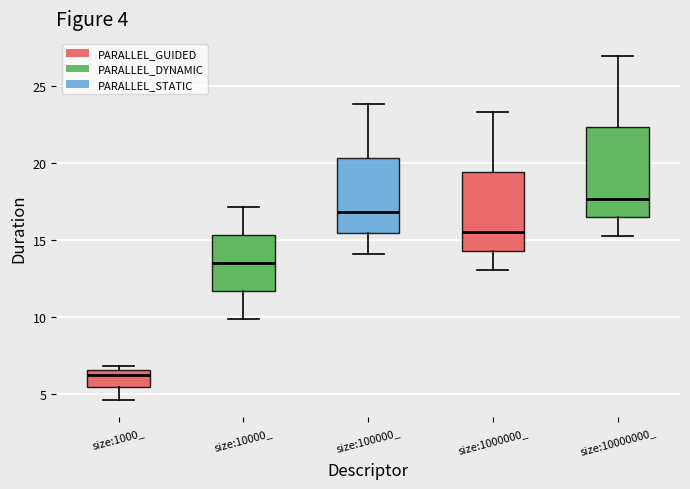

Comparing the boxes themselves (not the whiskers), which one is the tallest?

size:10000000_